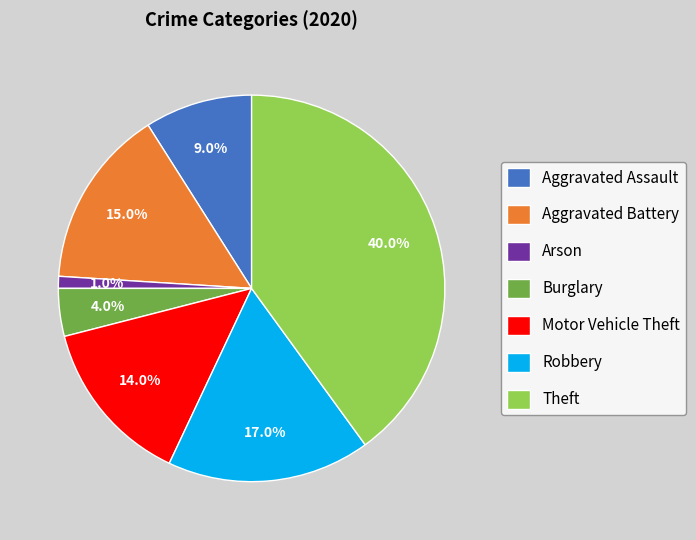

To the nearest percent, what is the difference between the largest and smallest slice percentages?

39%